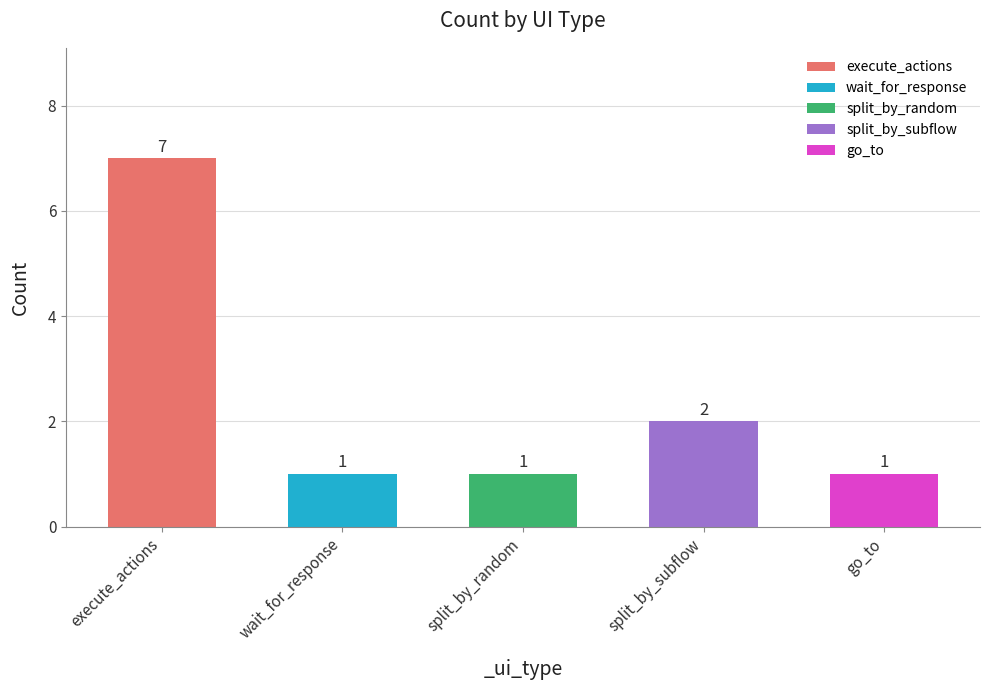

What is the minimum value shown in the chart?

1